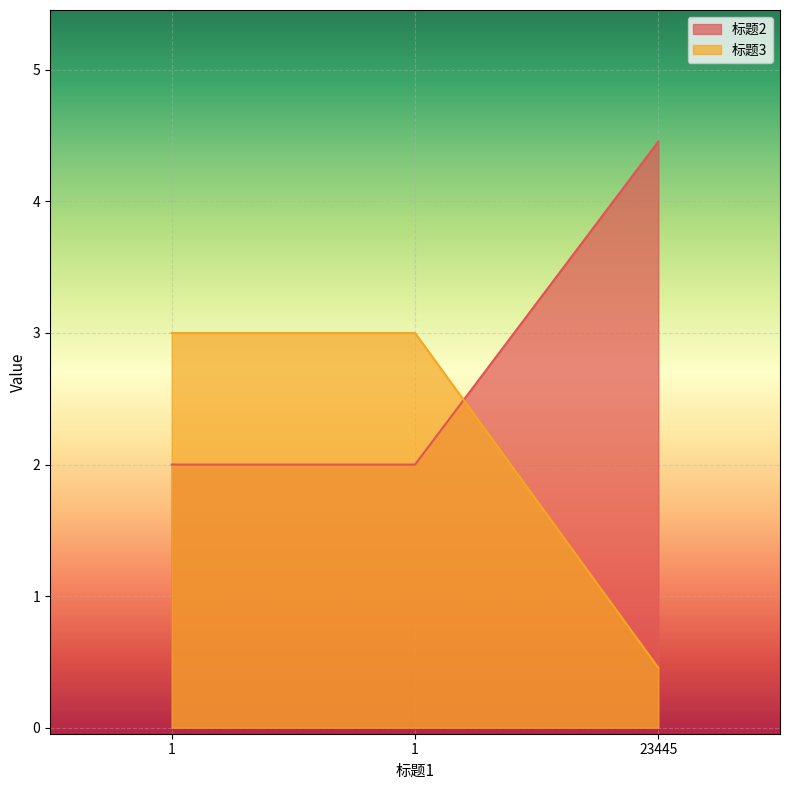

How many lines are shown in the chart?

2